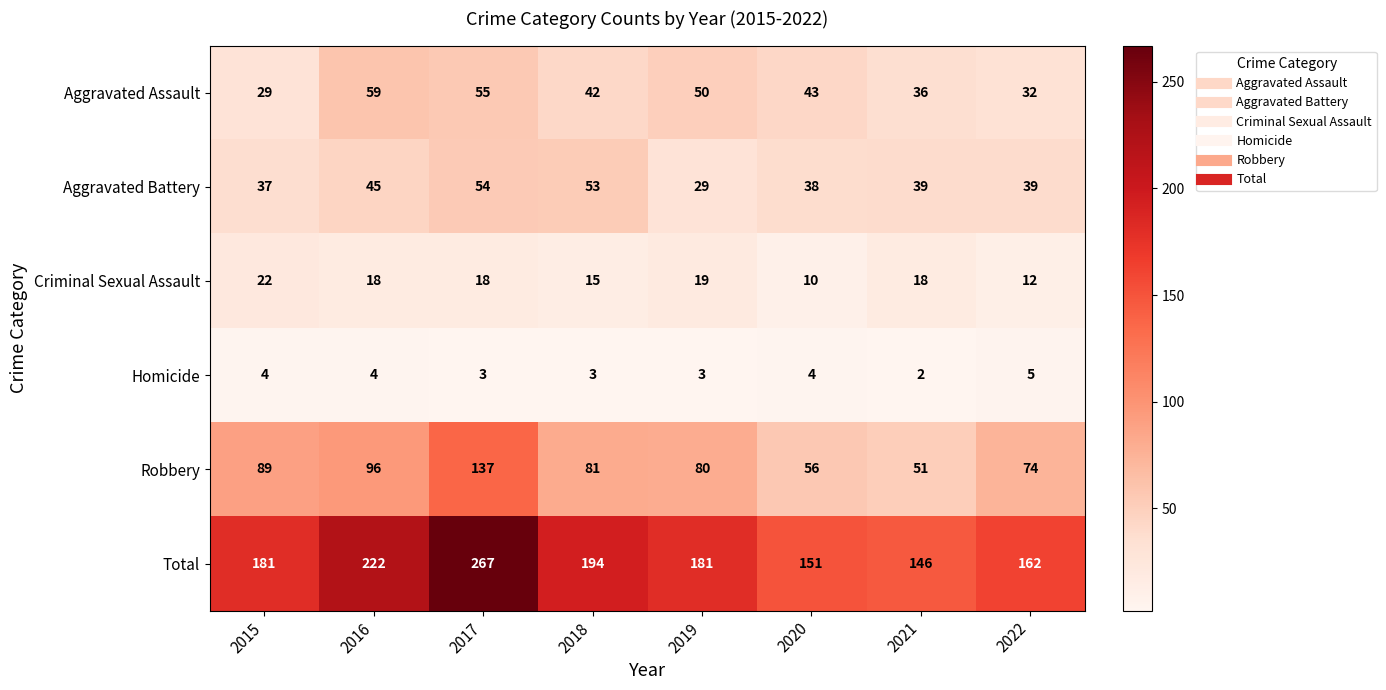

What is the difference between the maximum and minimum values in the Aggravated Battery series?

25